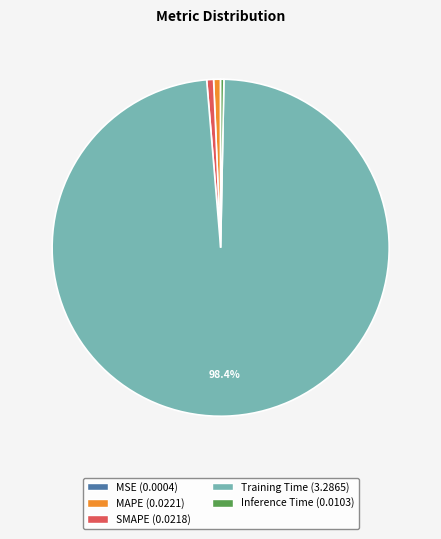

To the nearest percent, what percentage of the pie is SMAPE?

1%